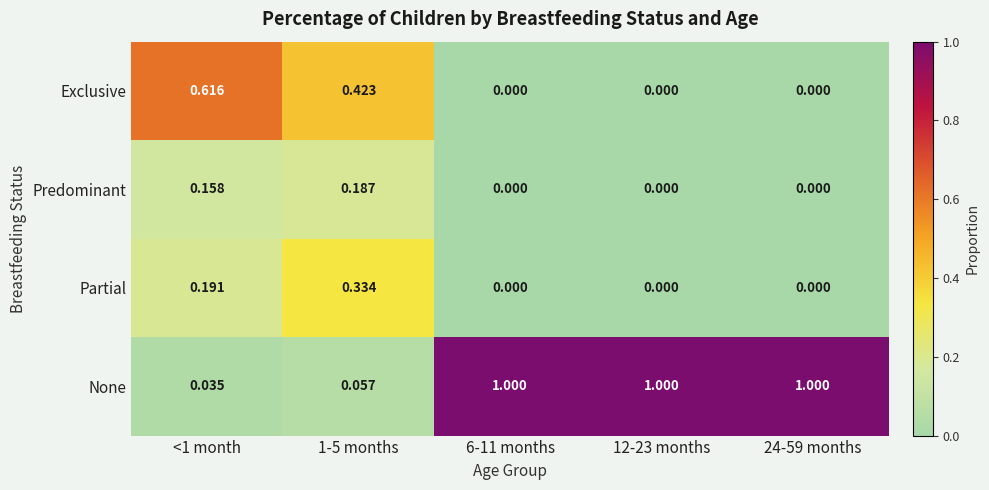

Rank the series by their maximum value, from lowest to highest.

Predominant, Partial, Exclusive, None